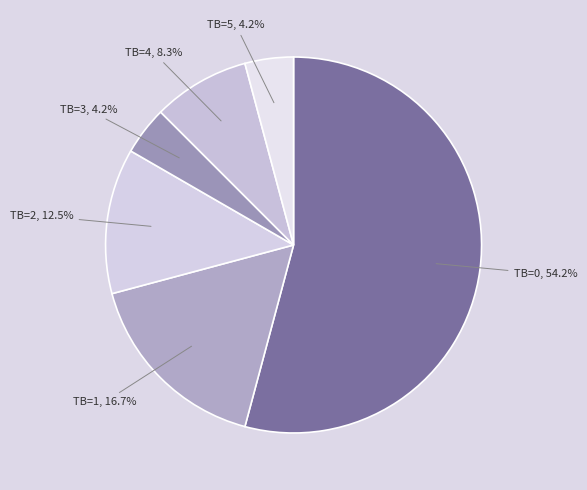

Which category accounts for the majority?

TB=0